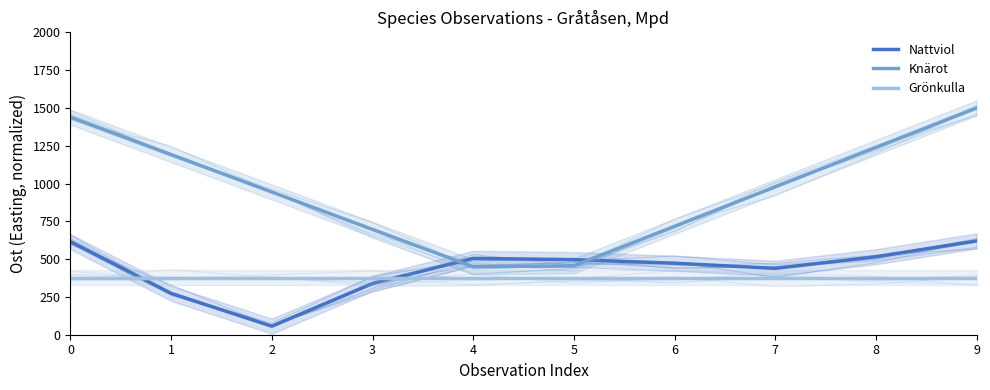

True or false: Grönkulla has a value of 376.3 at 8.

True